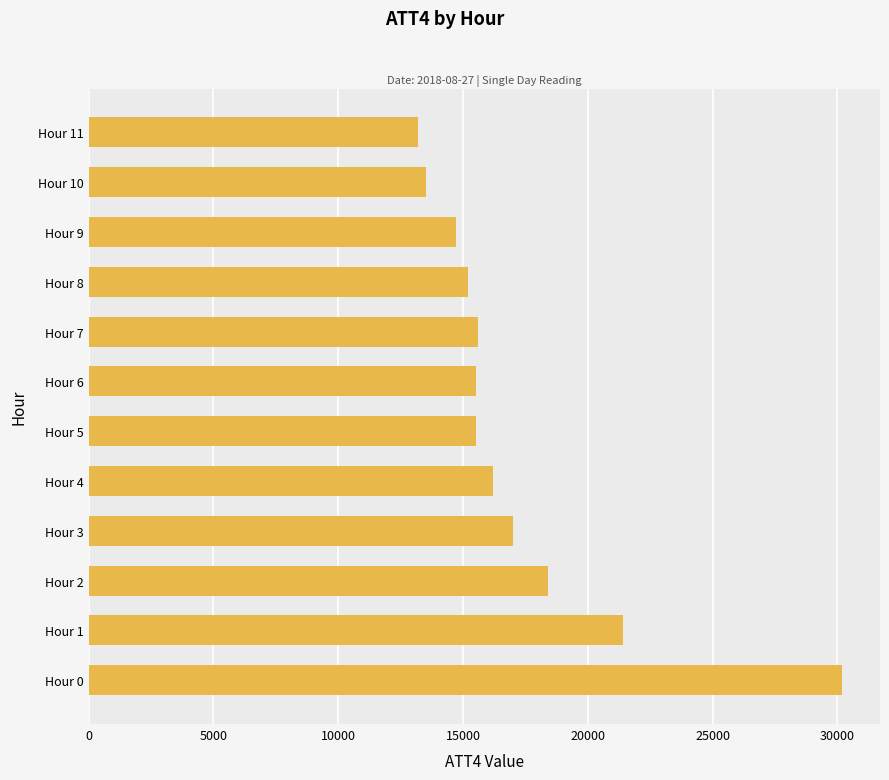

What is the average value?

17200